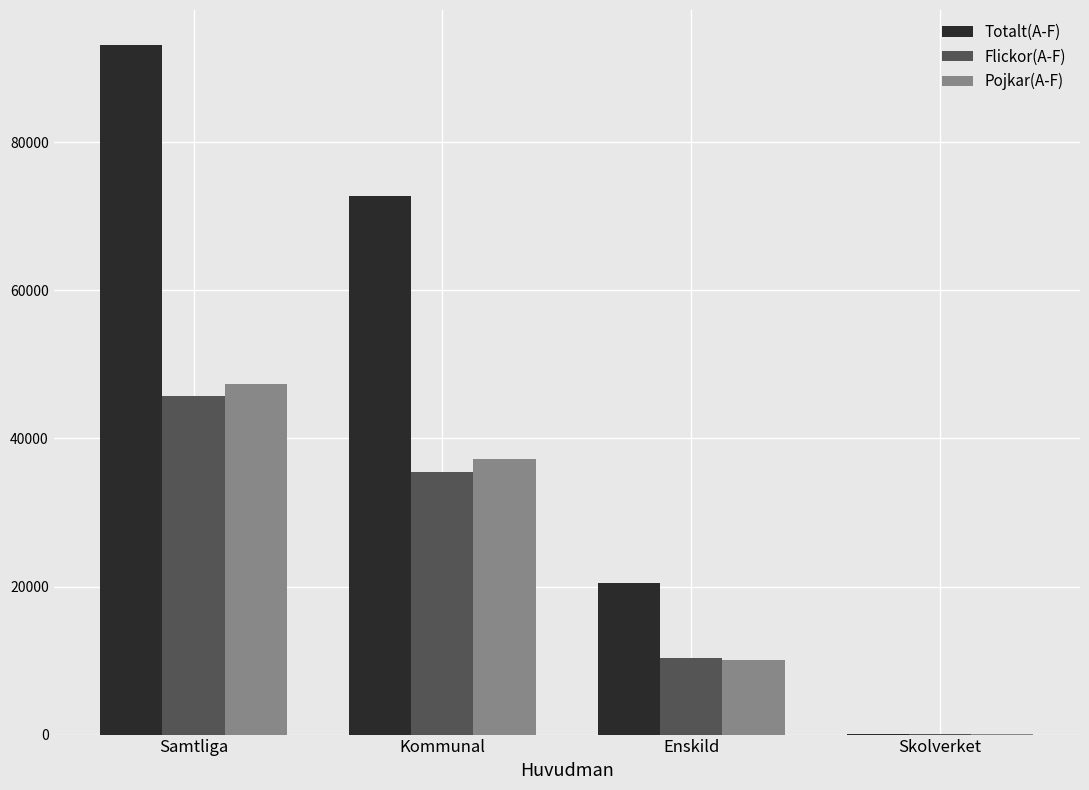

How many categories are shown in the chart?

4